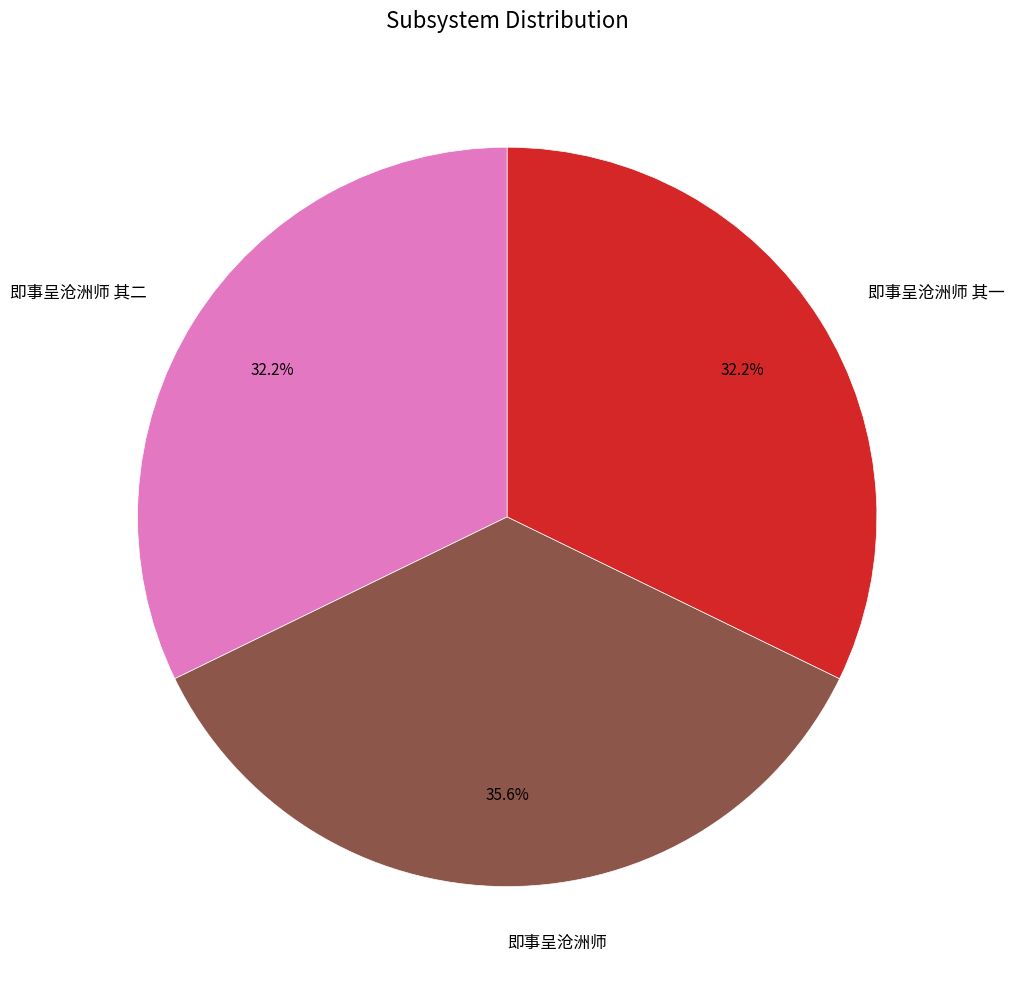

To the nearest percent, what is the average slice percentage?

33%